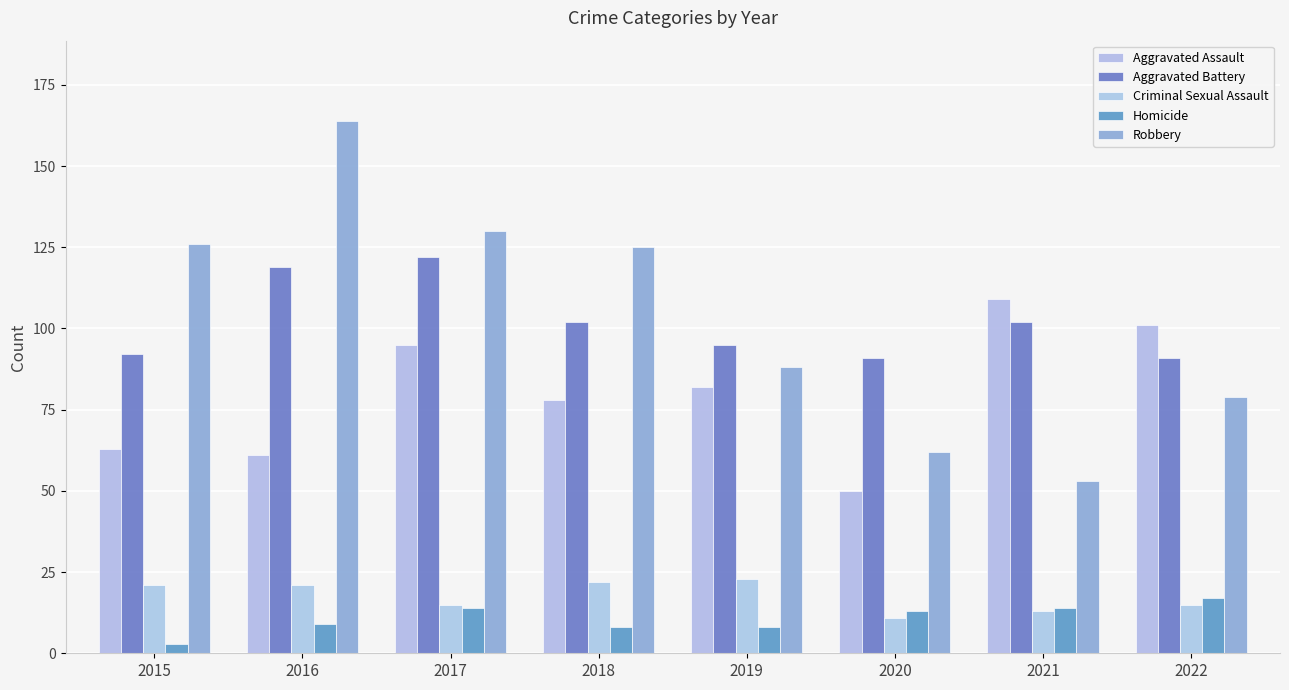

At which label does Homicide first exceed 13?

2017